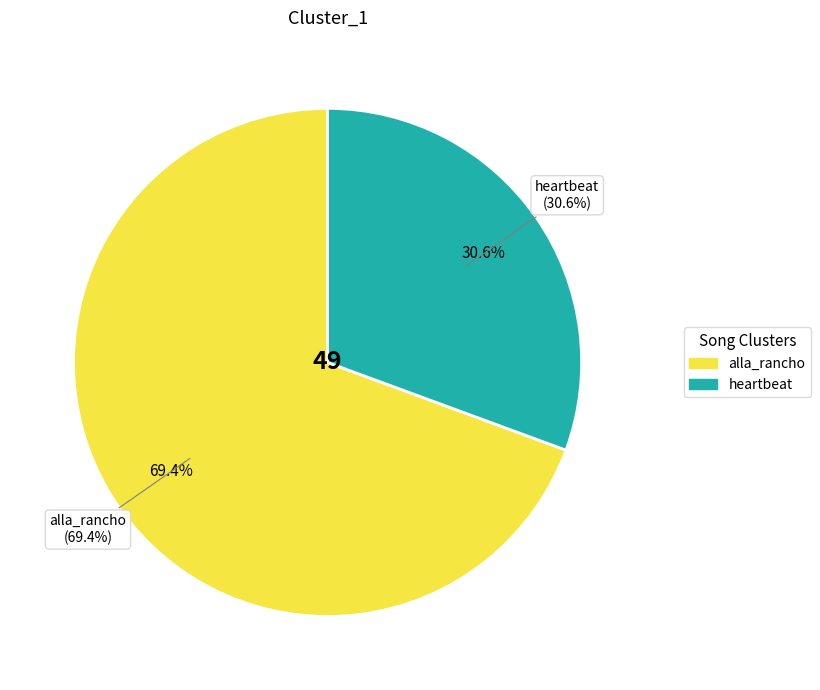

What is the largest slice in the pie chart?

alla_rancho